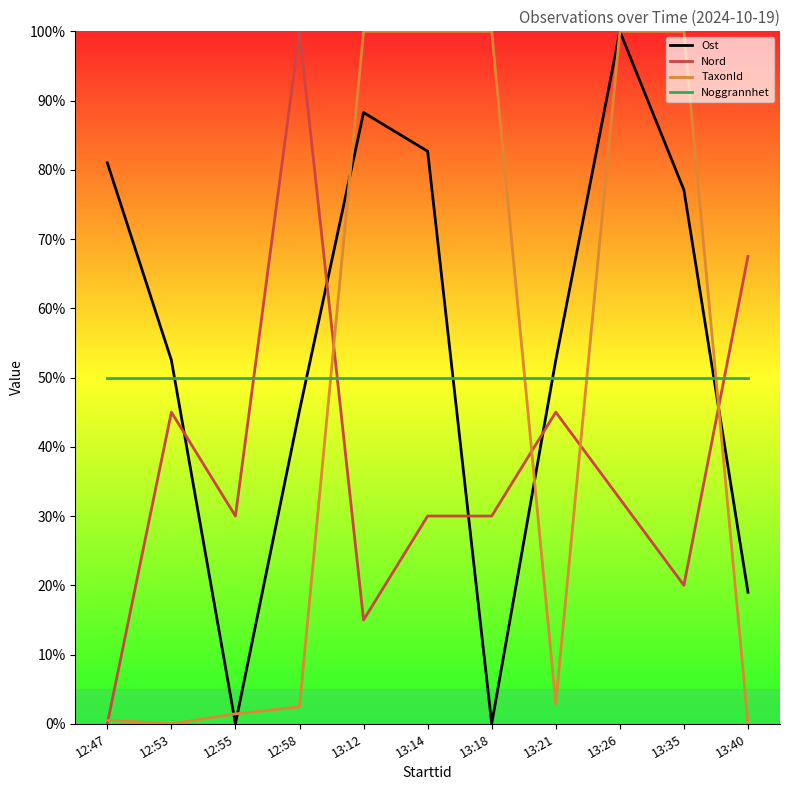

Does the chart display data point markers on the line(s)?

No